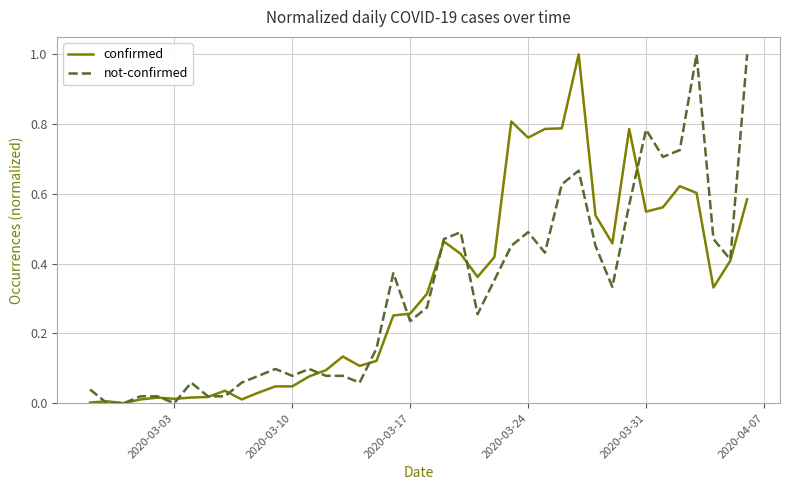

What are all the series names shown in the legend?

confirmed, not-confirmed